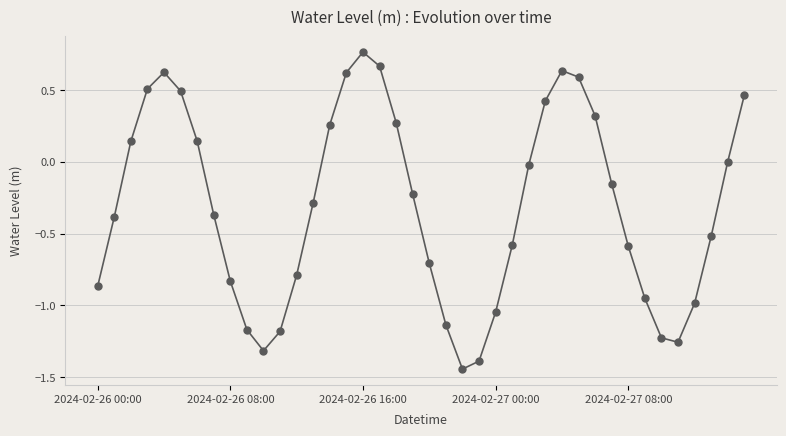

True or false: the data has more than 2 interior local peaks.

True